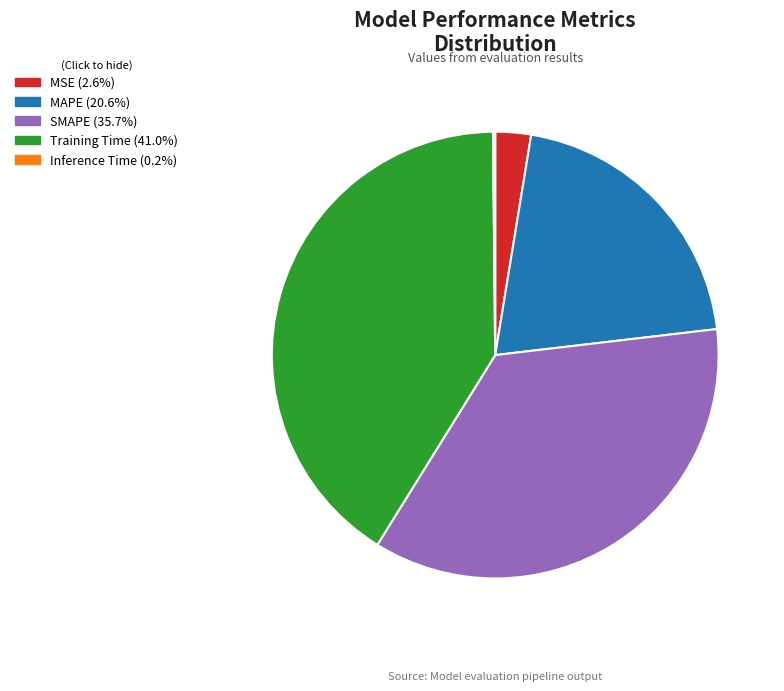

Does any single category account for the majority?

No